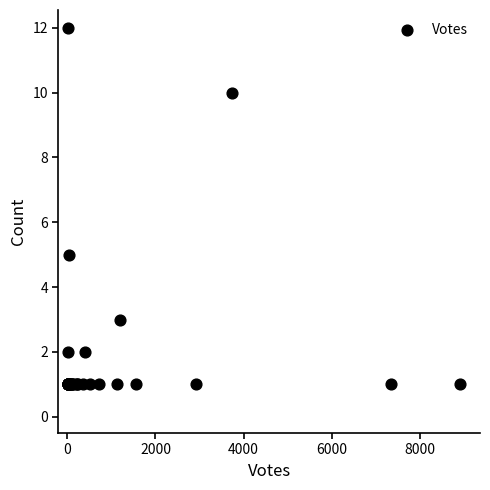

What Y value in the scatter plot is closest to 6?

5